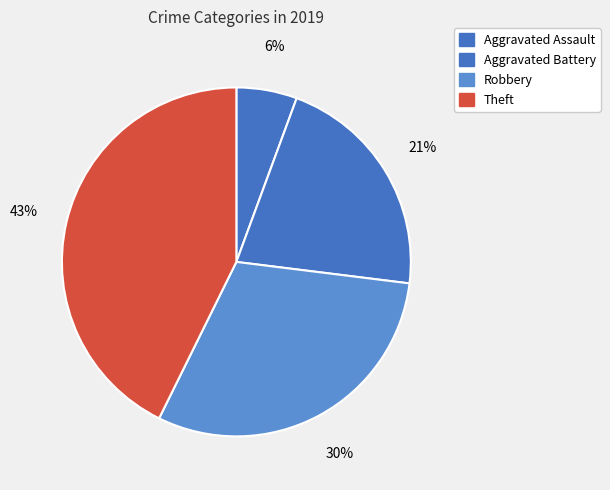

How many segments does this pie chart have?

4